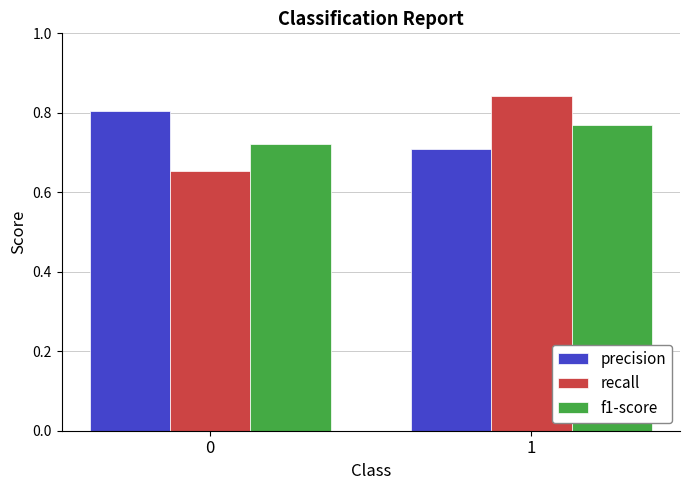

True or false: recall has a value of 0.7 at 0.

True